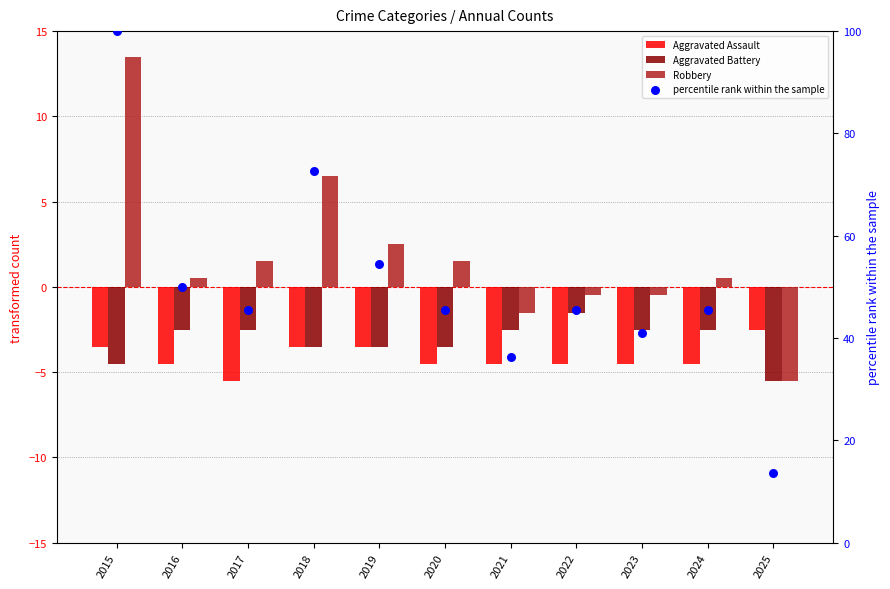

Which series reaches the minimum Y coordinate?

Aggravated Assault